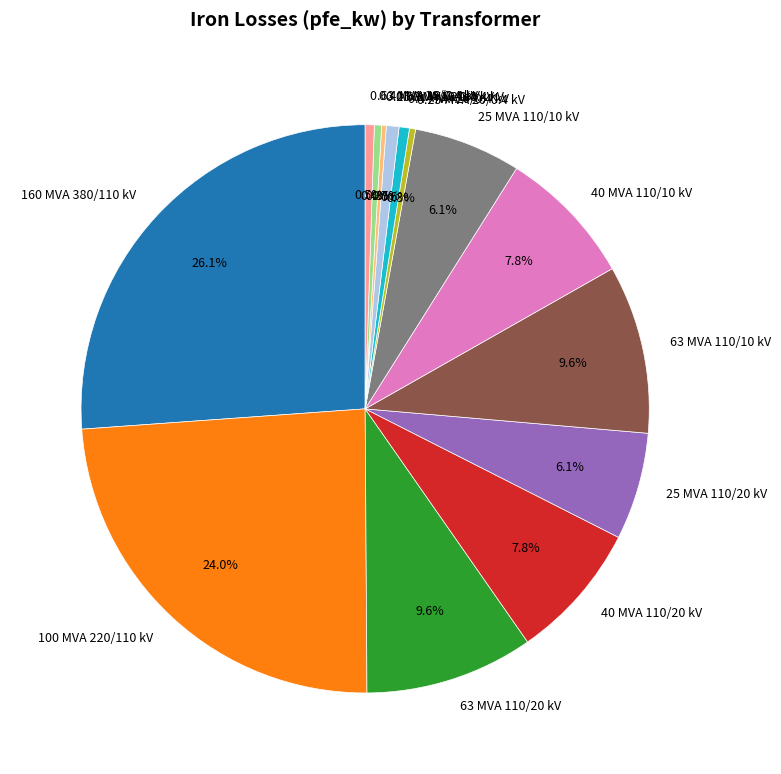

How much of the chart is everything except 25 MVA 110/20 kV?

93.9%